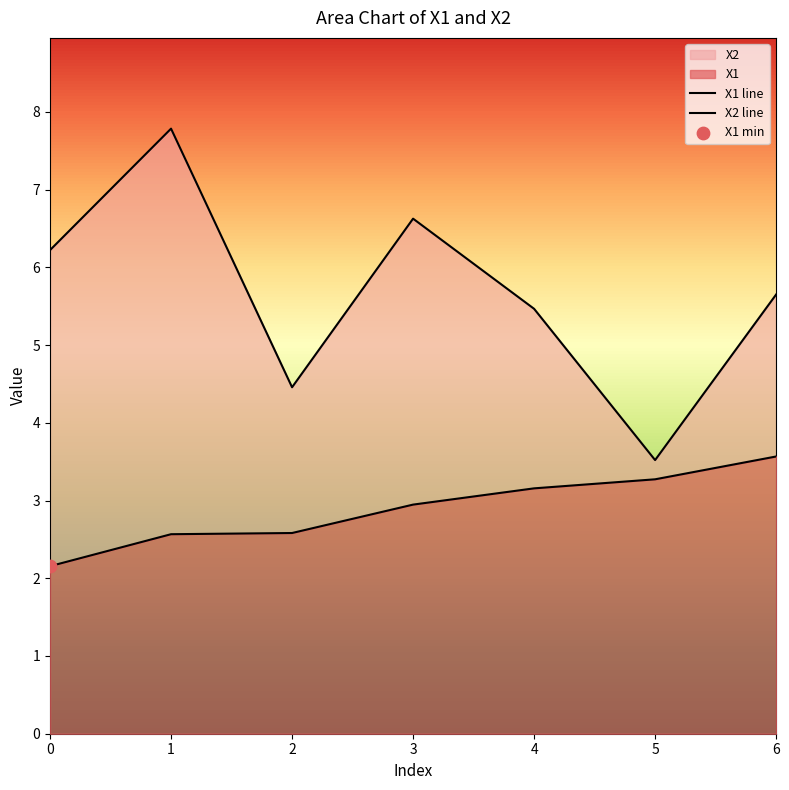

Which series has the largest total across all categories?

X2 line